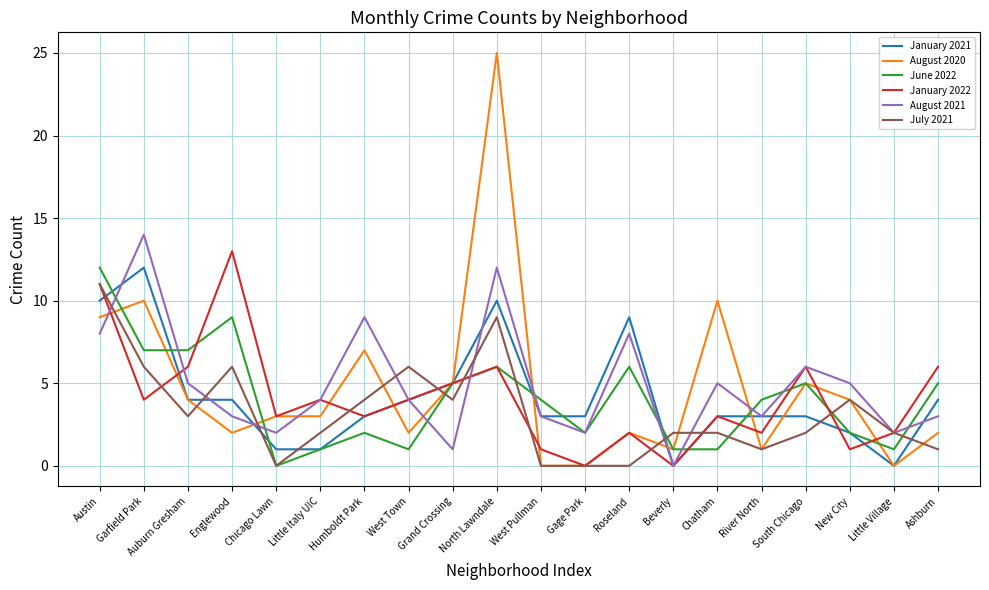

How many lines are shown in the chart?

6